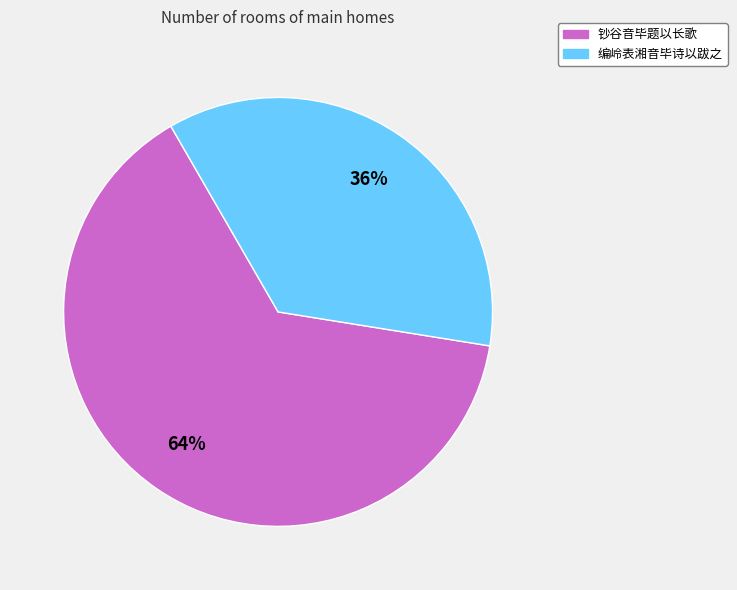

Do 钞谷音毕题以长歌 and 编岭表湘音毕诗以跋之 together represent more than half of the pie?

Yes